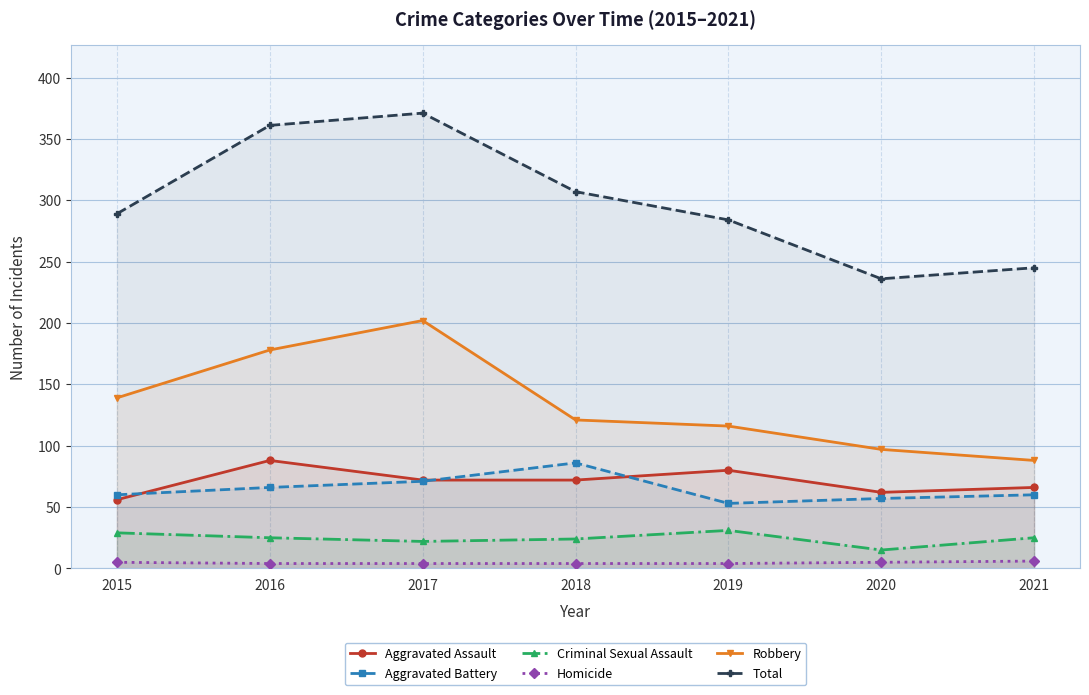

What is the highest value of the Aggravated Battery series?

86